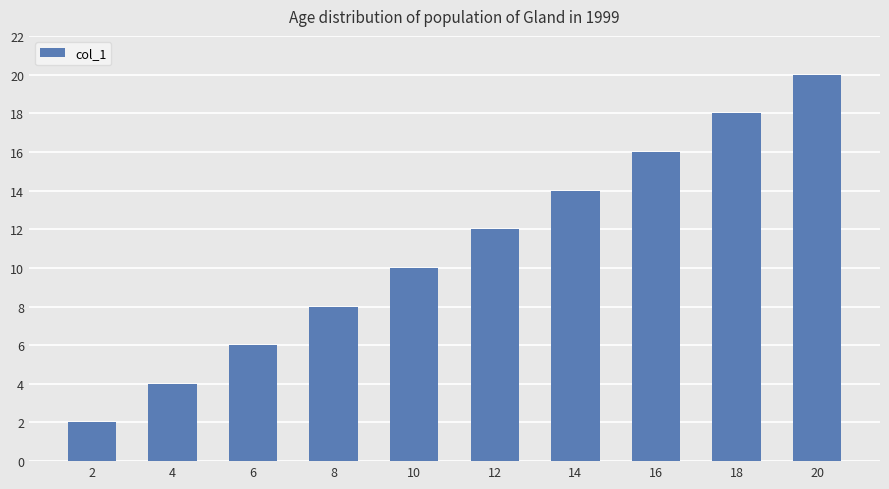

What is the change in value from 4 to 8?

+4